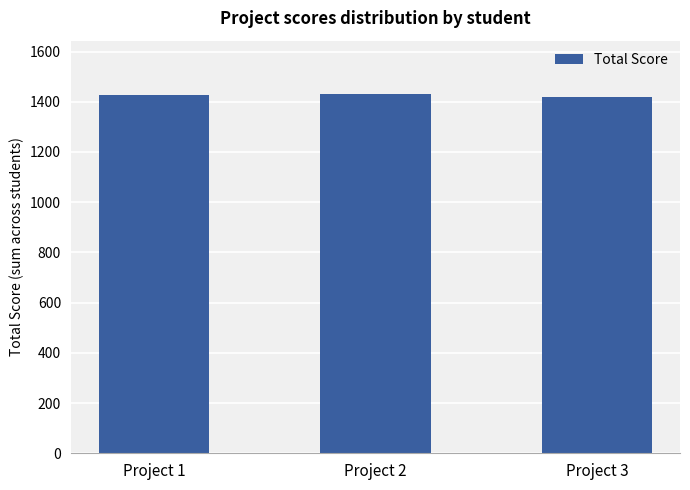

What is the value of the 2nd bar from the left?

1429